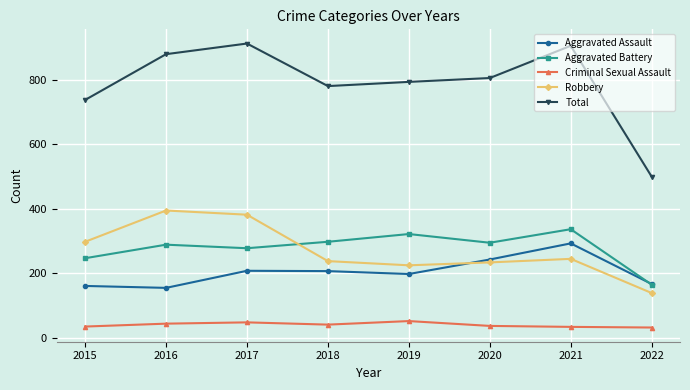

What is the sum of all Total values?

6310